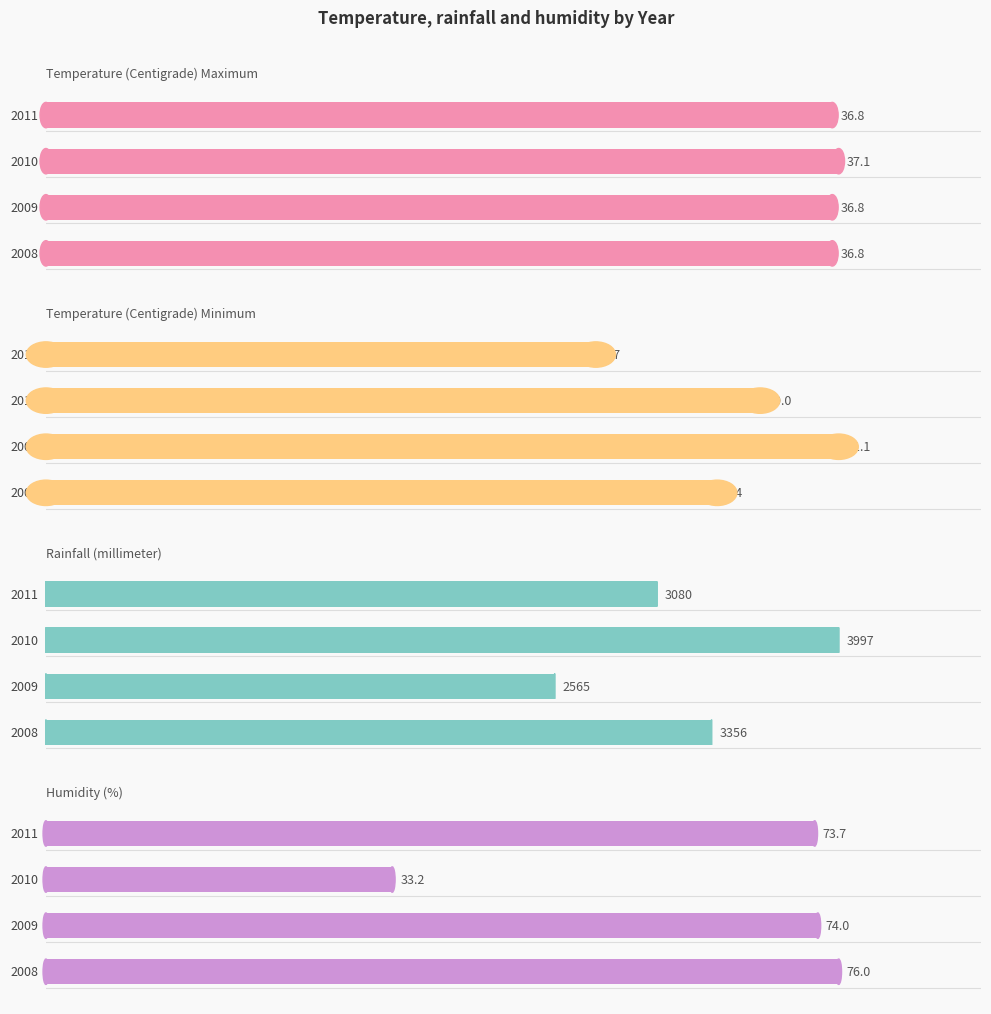

Reading right to left, extract all data points from this chart.

Temperature (Centigrade) Maximum: 3=36.8	2=37.1	1=36.8	0=36.8
Temperature (Centigrade) Minimum: 3=7.7	2=10.0	1=11.1	0=9.4
Rainfall (millimeter): 3=3080.0	2=3997.0	1=2565.0	0=3356.0
Humidity (%): 3=73.7	2=33.2	1=74.0	0=76.0